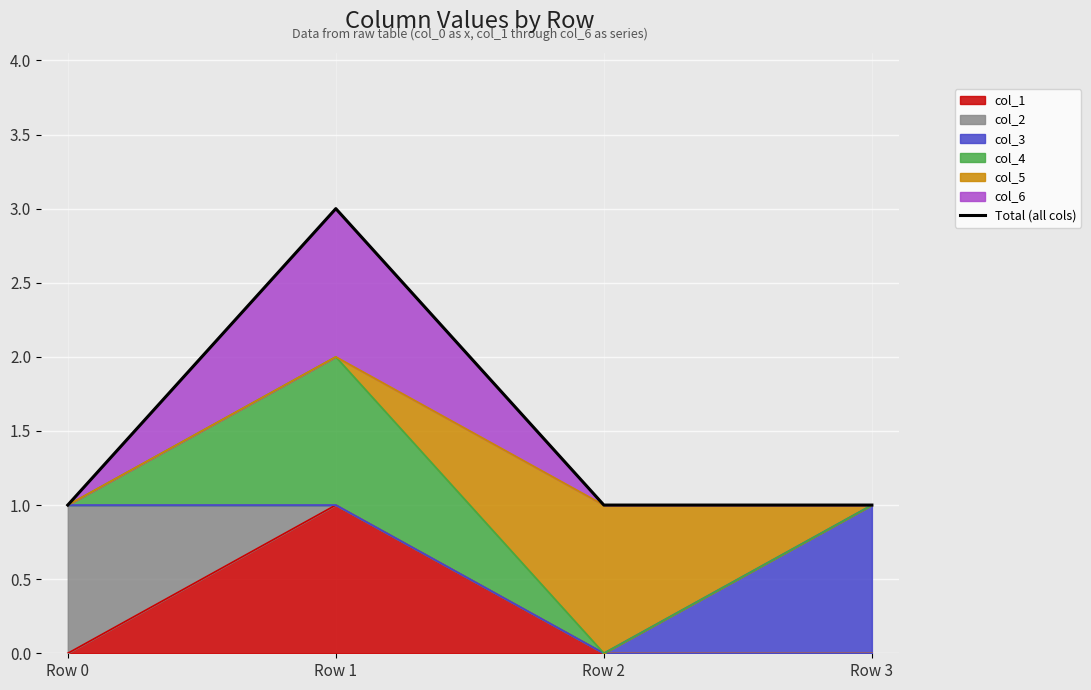

True or false: the data has more than 2 interior local peaks.

False